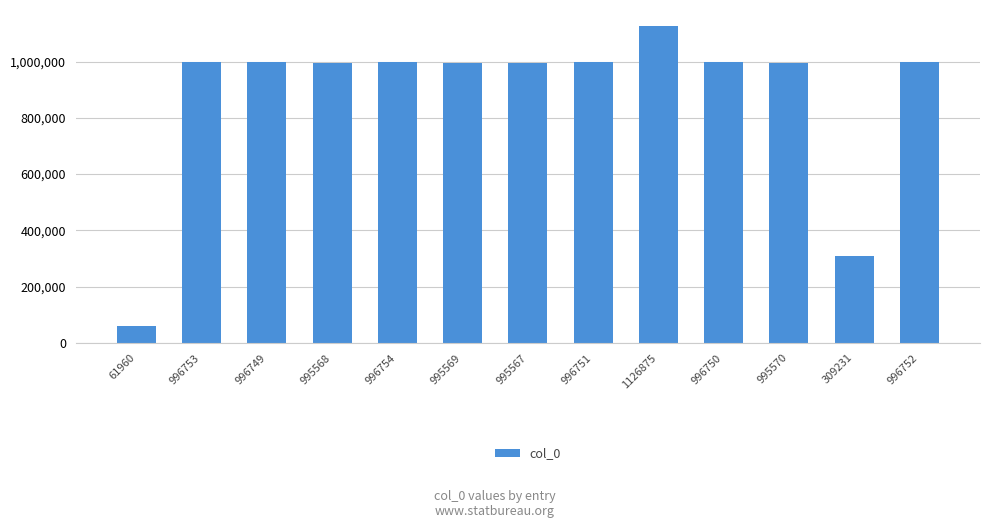

Approximately how many times larger is the value at 996751 compared to 996749?

1.0